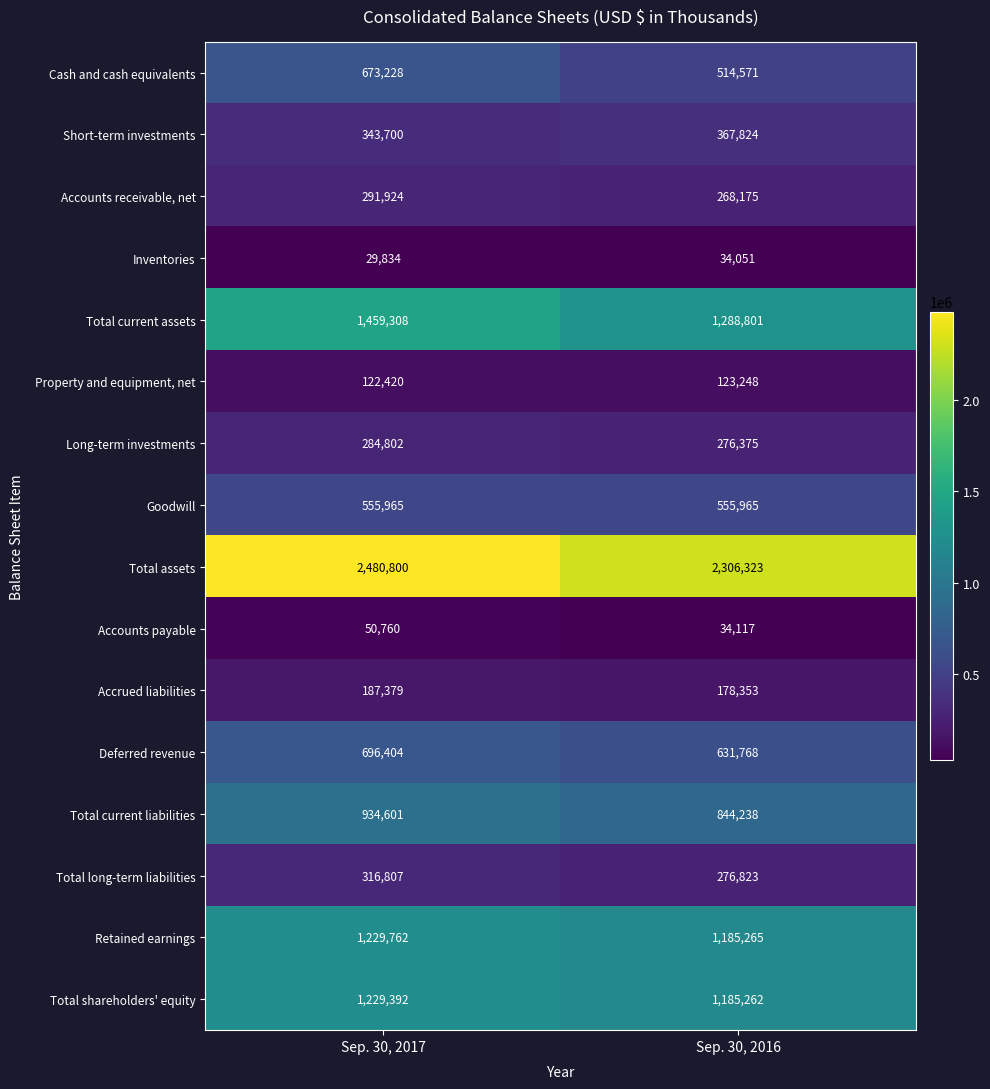

The Goodwill series shows 159635 at Sep. 30, 2016. True or false?

False